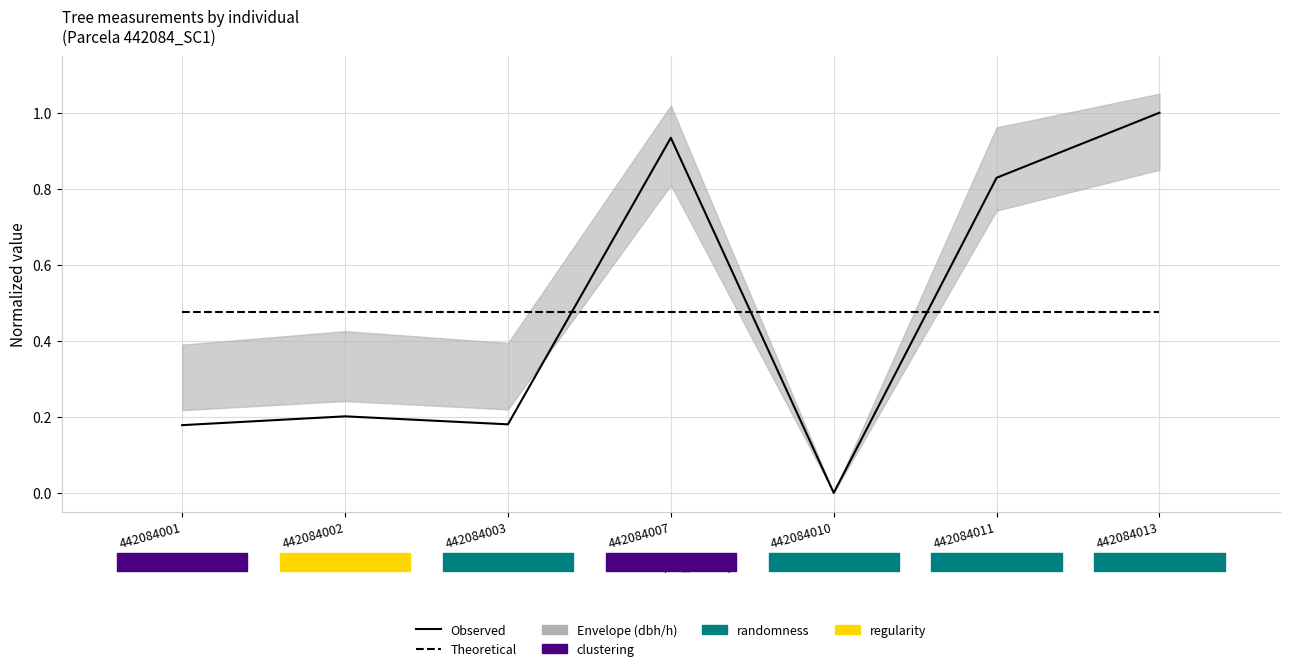

Which series has the largest total across all categories?

Theoretical (mean)